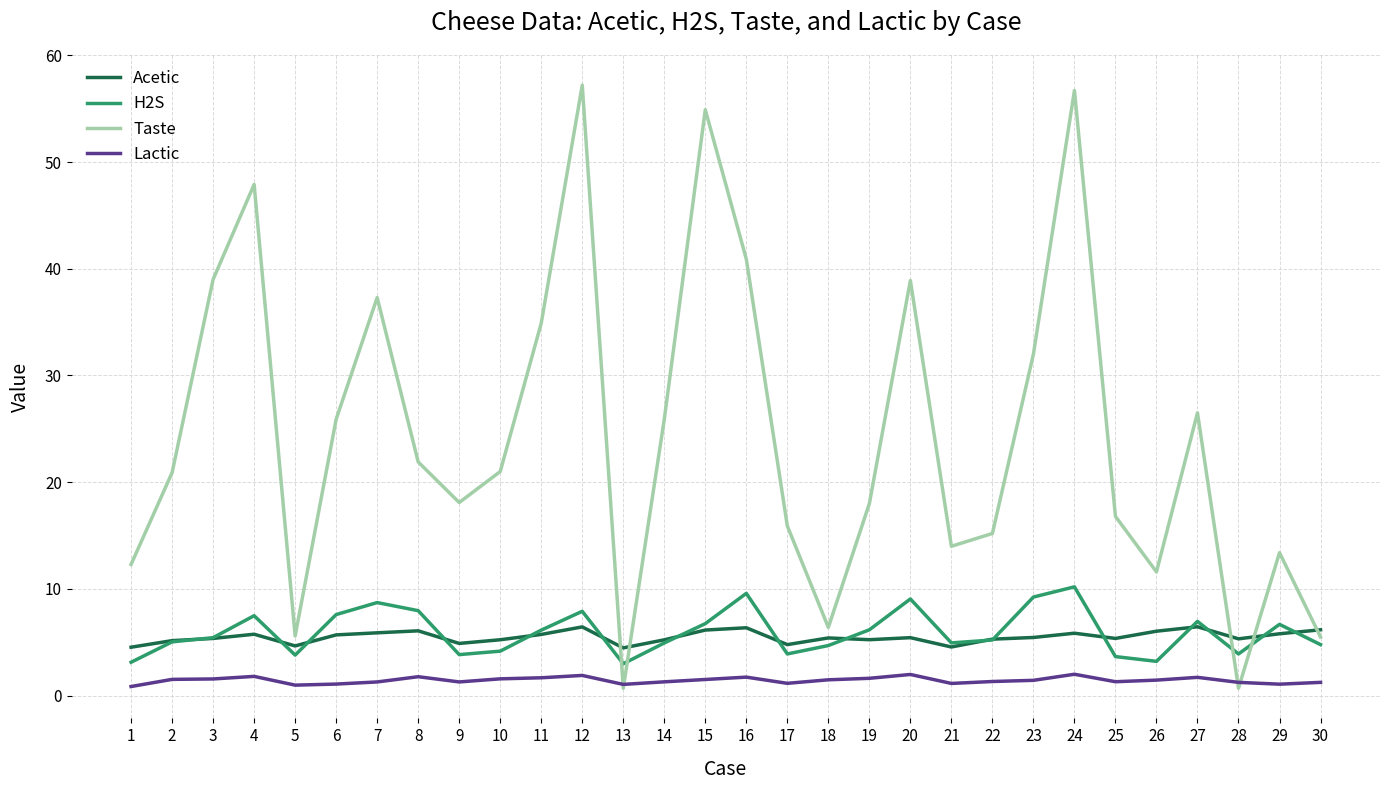

Which category has the highest value across all series?

12